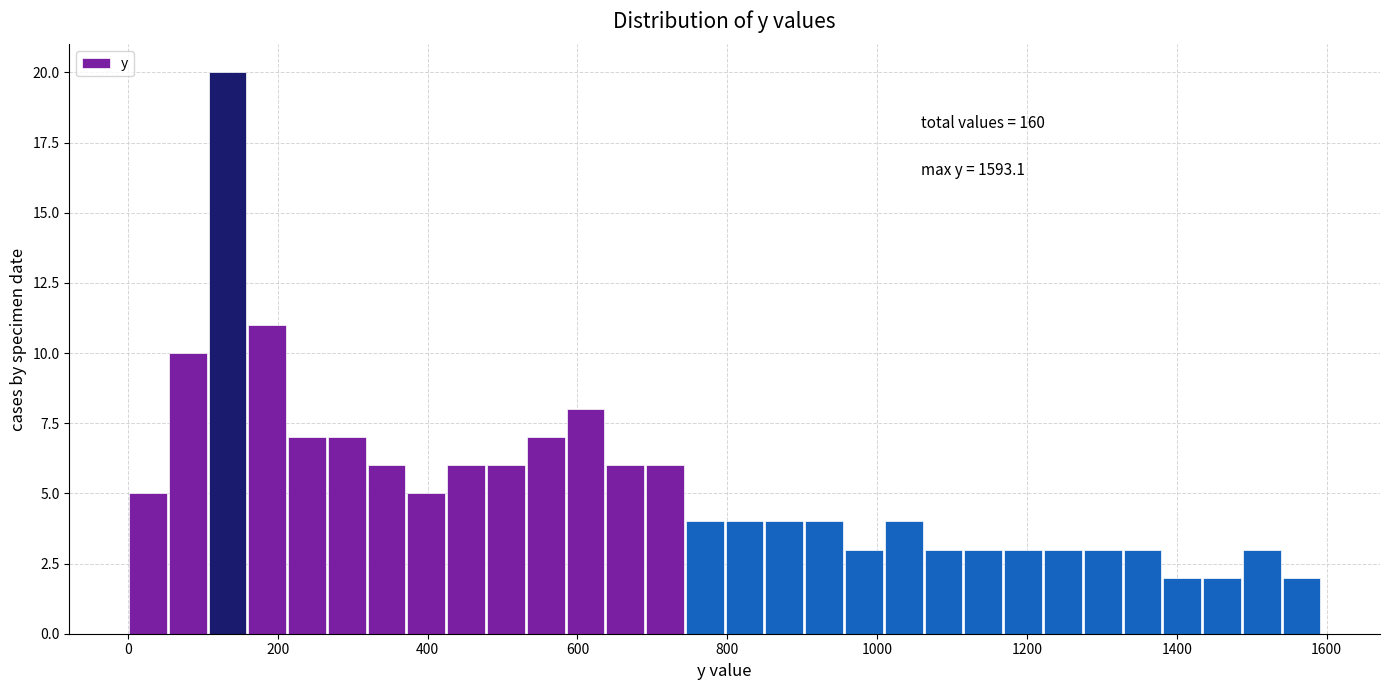

Read against the x-axis, roughly where is the centre of the tallest bar?

140